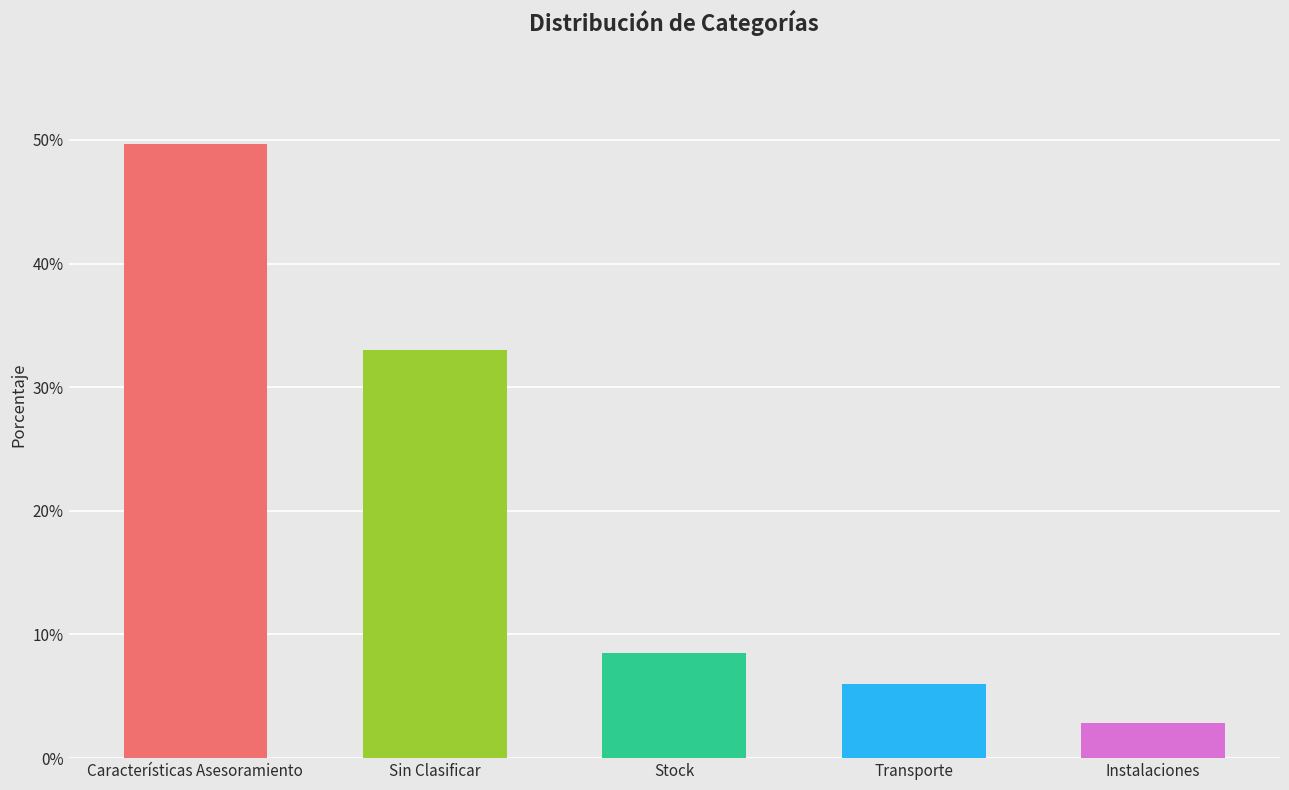

The chart shows a value of 8.5 at Stock. True or false?

True